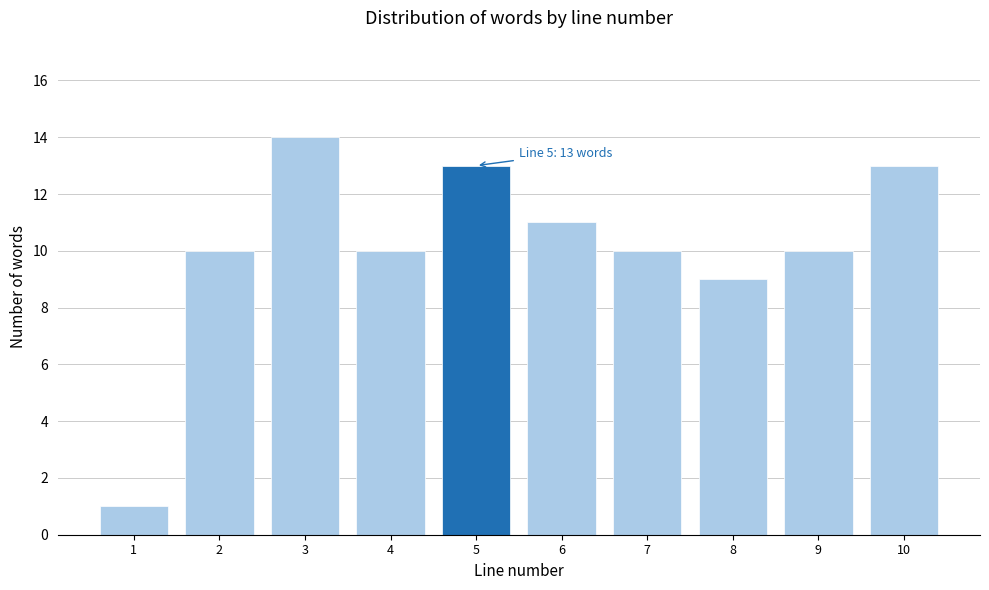

Reading right to left, what are all the values shown in this chart?

13	10	9	10	11	13	10	14	10	1